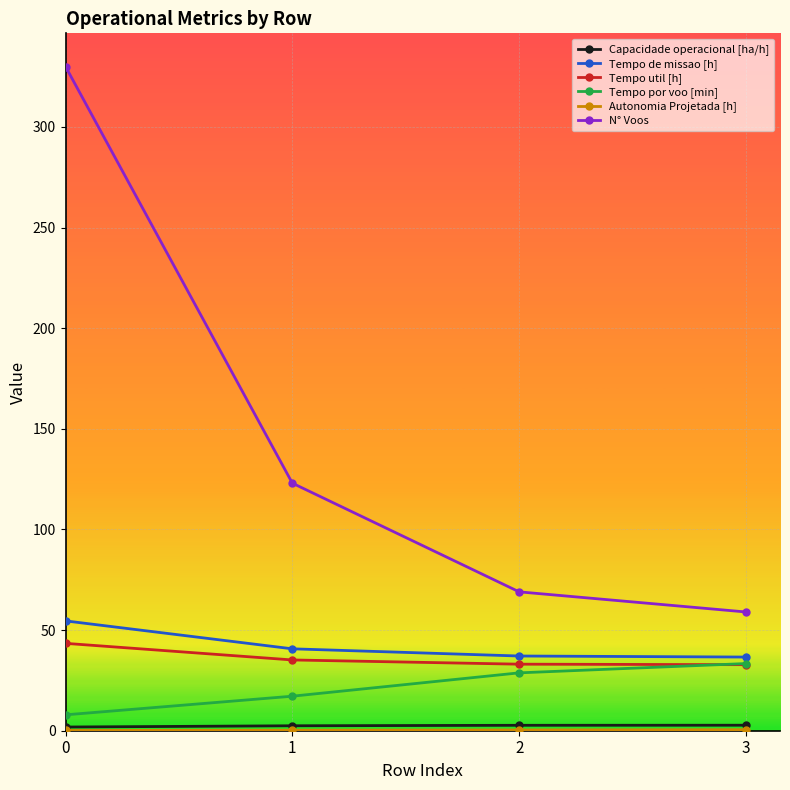

The value of Tempo por voo [min] at 2 is 28.8. True or false?

True